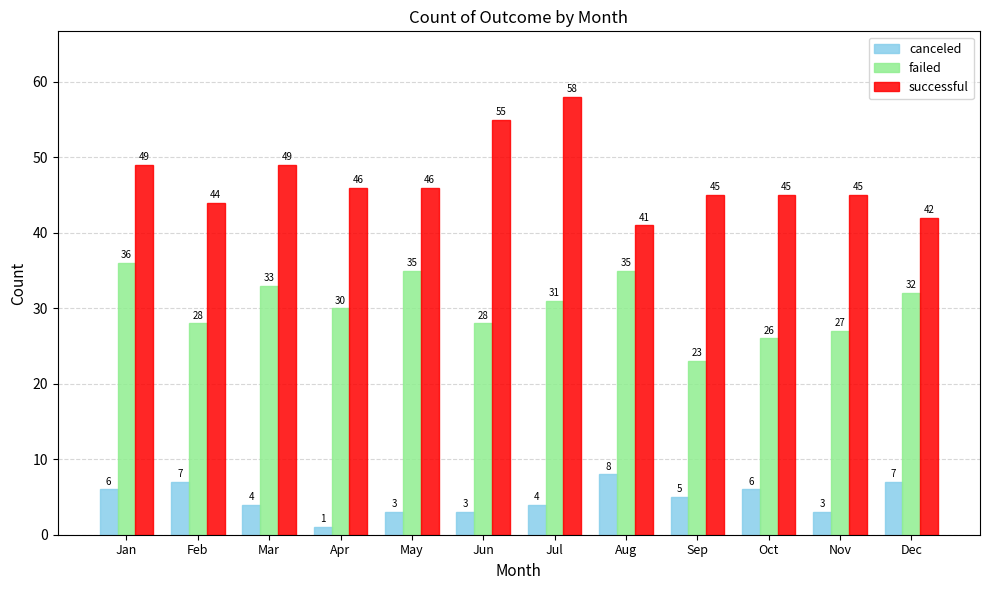

What is the difference between the successful values at Mar and Nov?

4